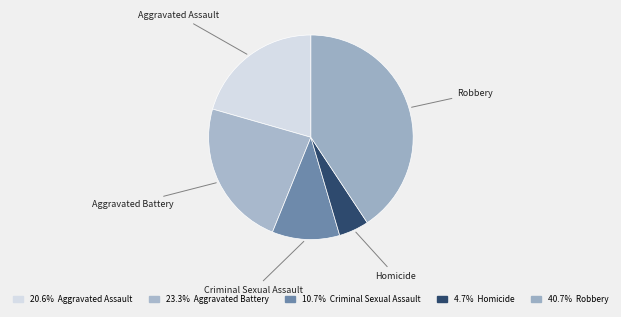

How many segments does this pie chart have?

5